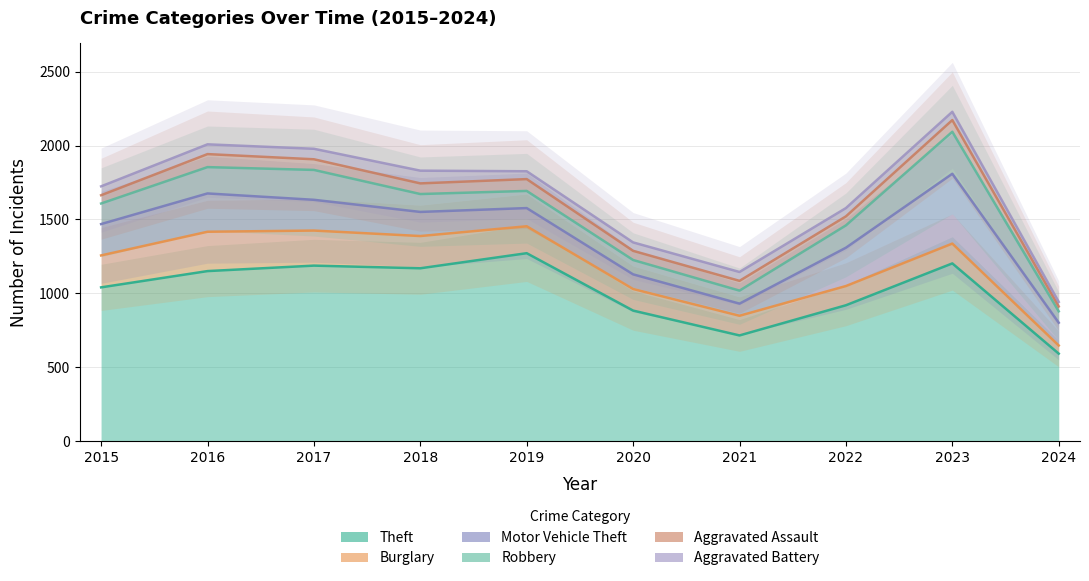

The Aggravated Assault series shows 80 at 2019. True or false?

True